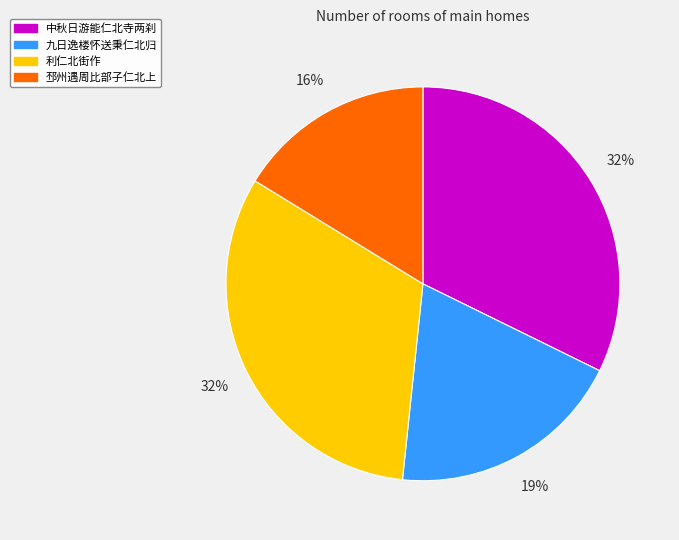

Count the number of slices in the pie.

4